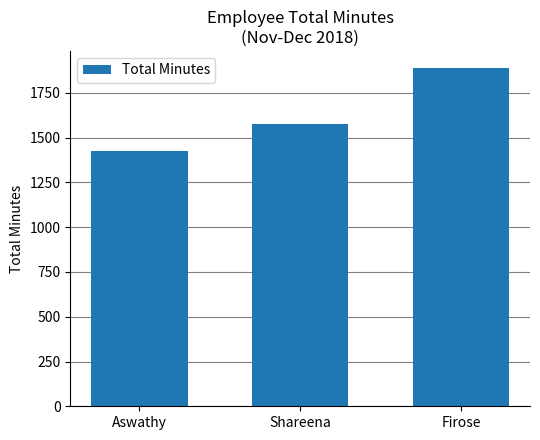

Rank the categories by value from lowest to highest.

Aswathy, Shareena, Firose